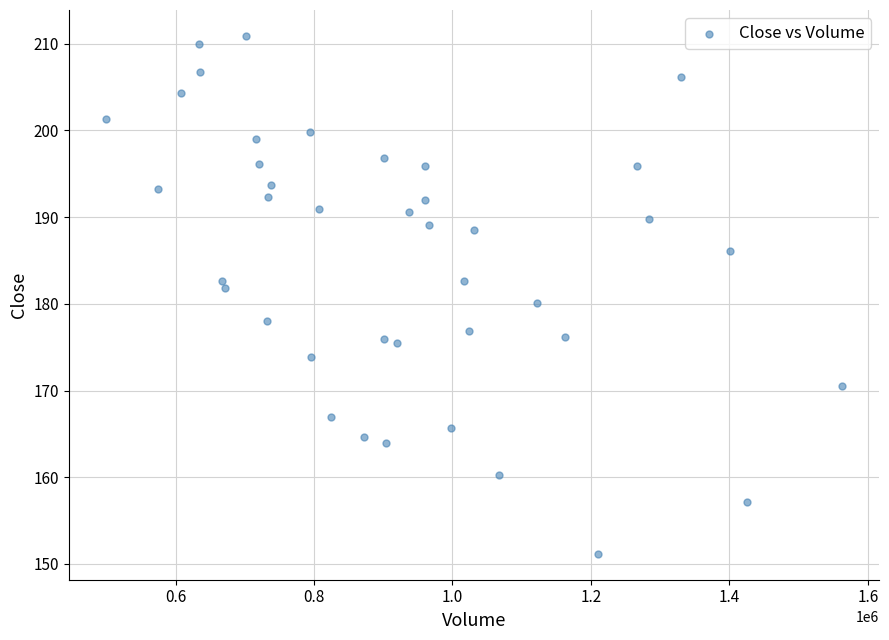

What is the range of Y values (max minus min)?

59.7